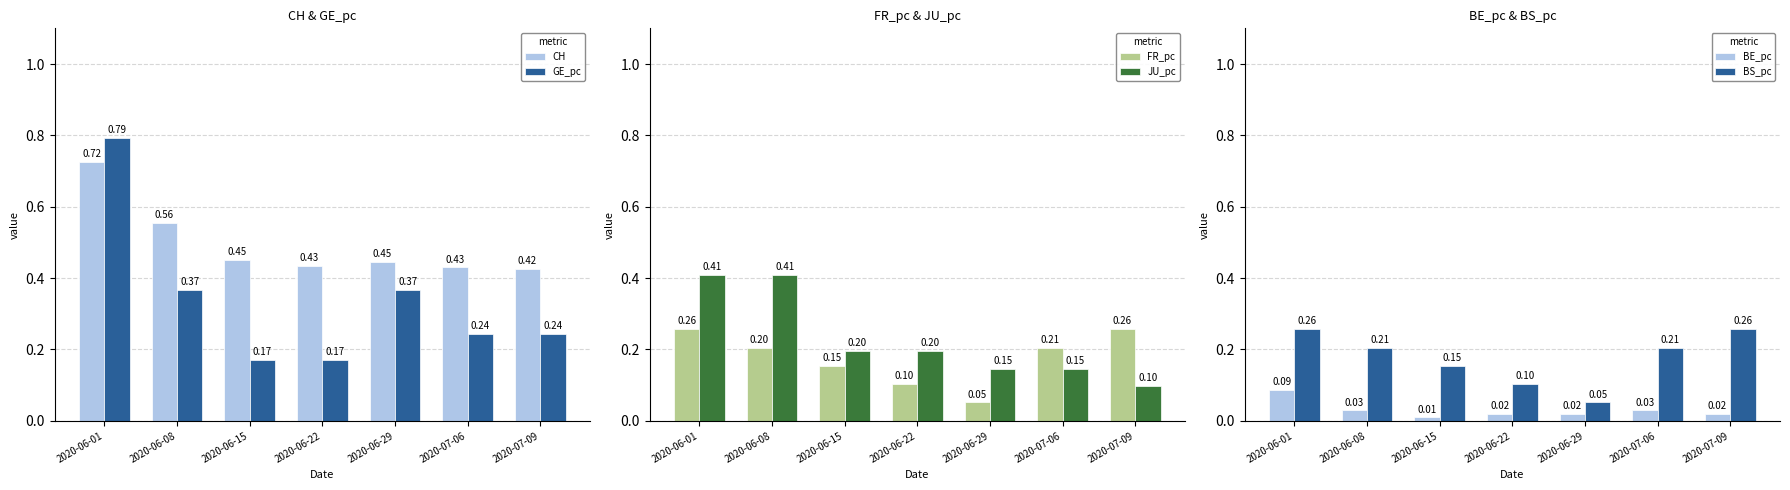

How many bars are there in total?

42